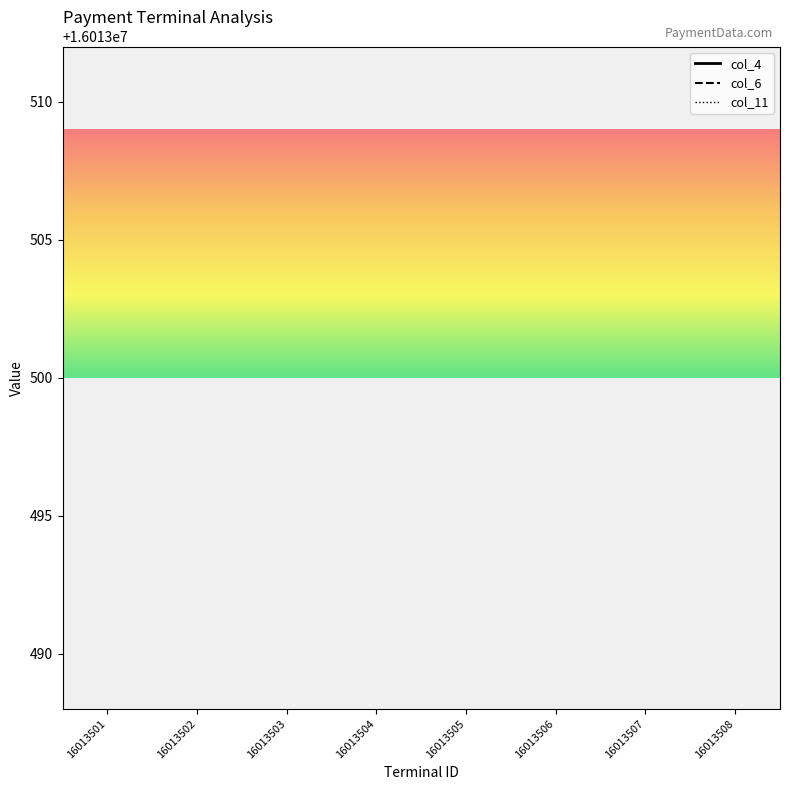

How many lines are shown in the chart?

3